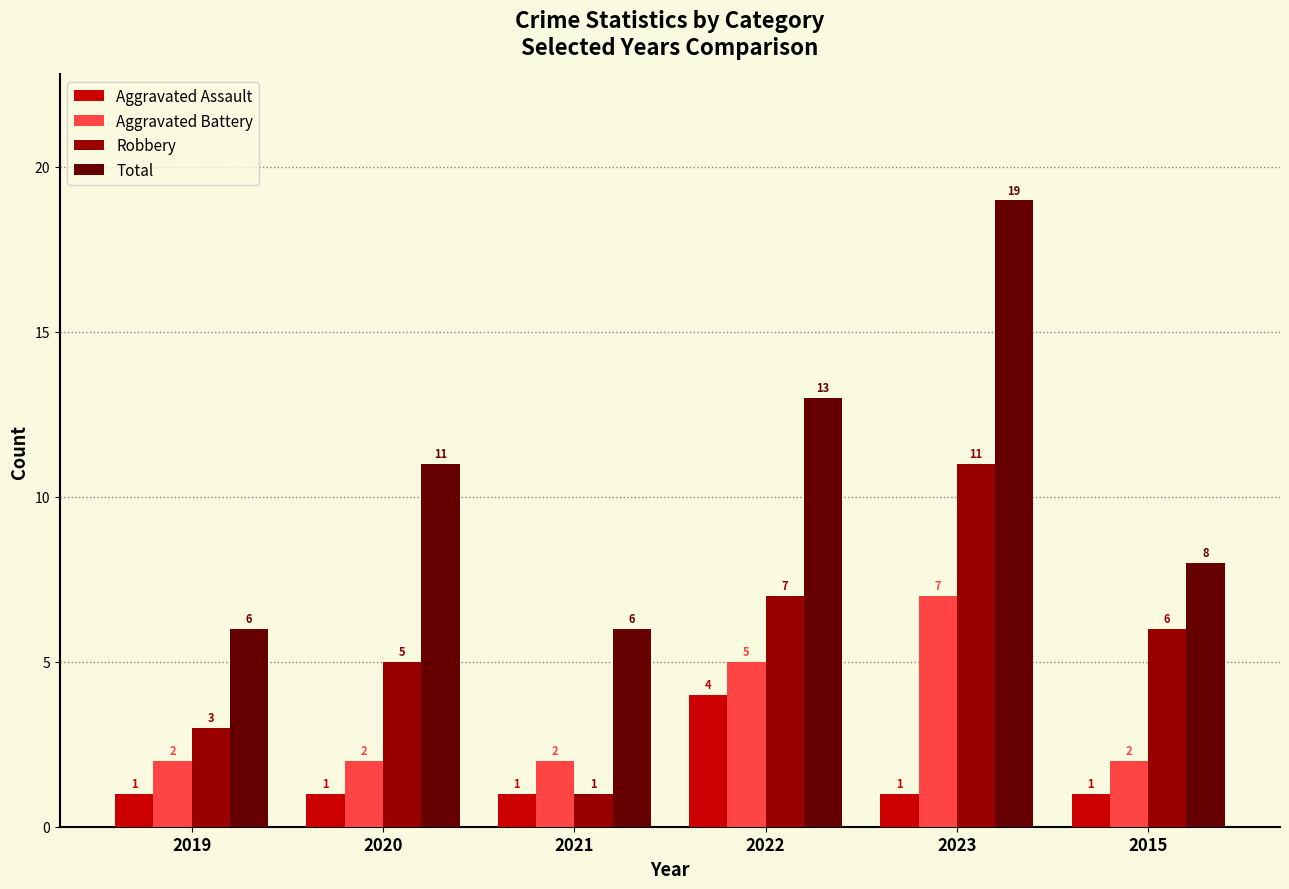

Is the value of Robbery at 2019 greater than the value of Aggravated Battery at 2022?

No